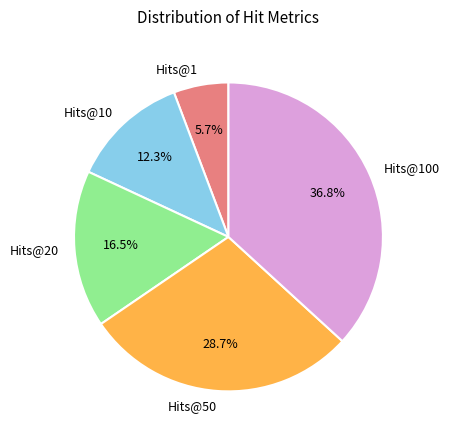

How many slices are in this pie chart?

5